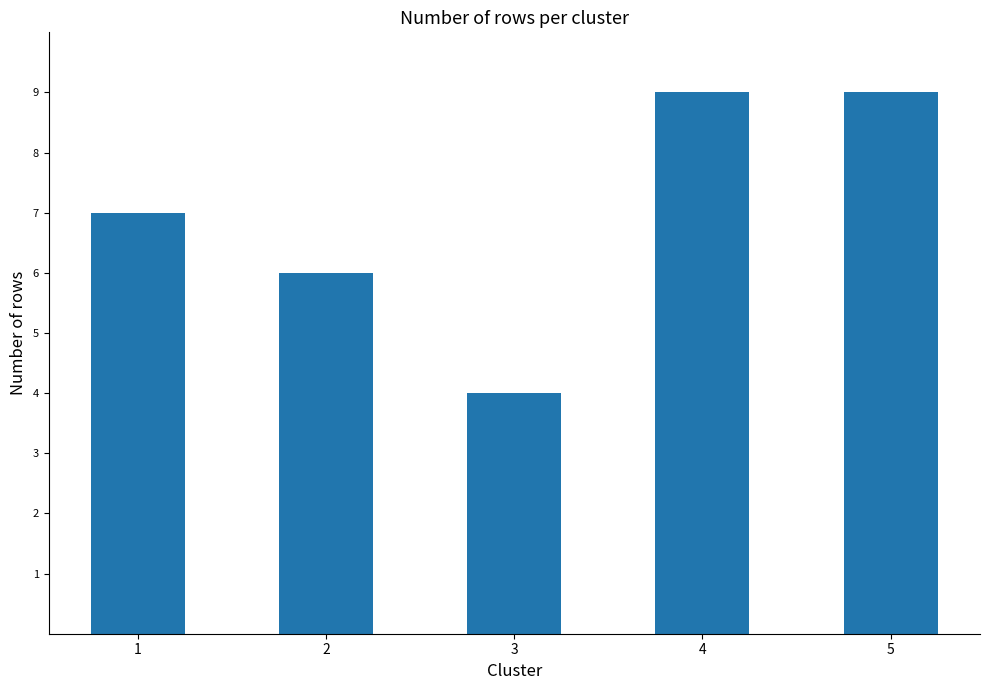

What is the approximate value at 2?

6